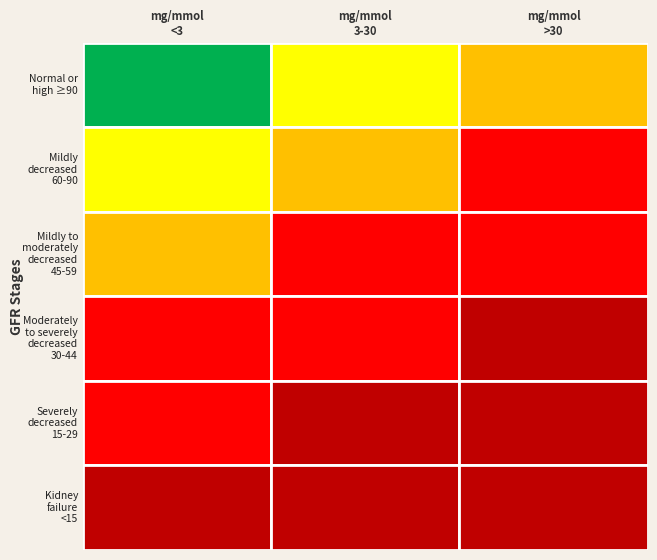

What is the maximum value for G3b?

4